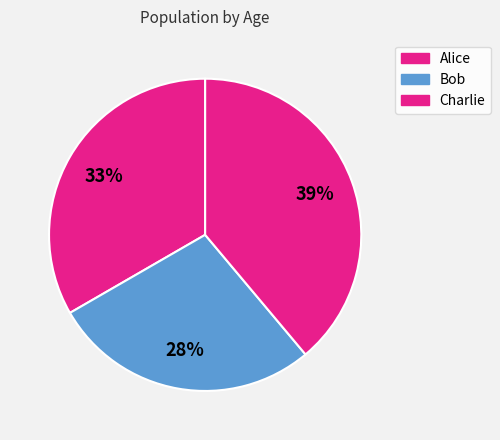

To the nearest percent, what is the average slice percentage?

33%